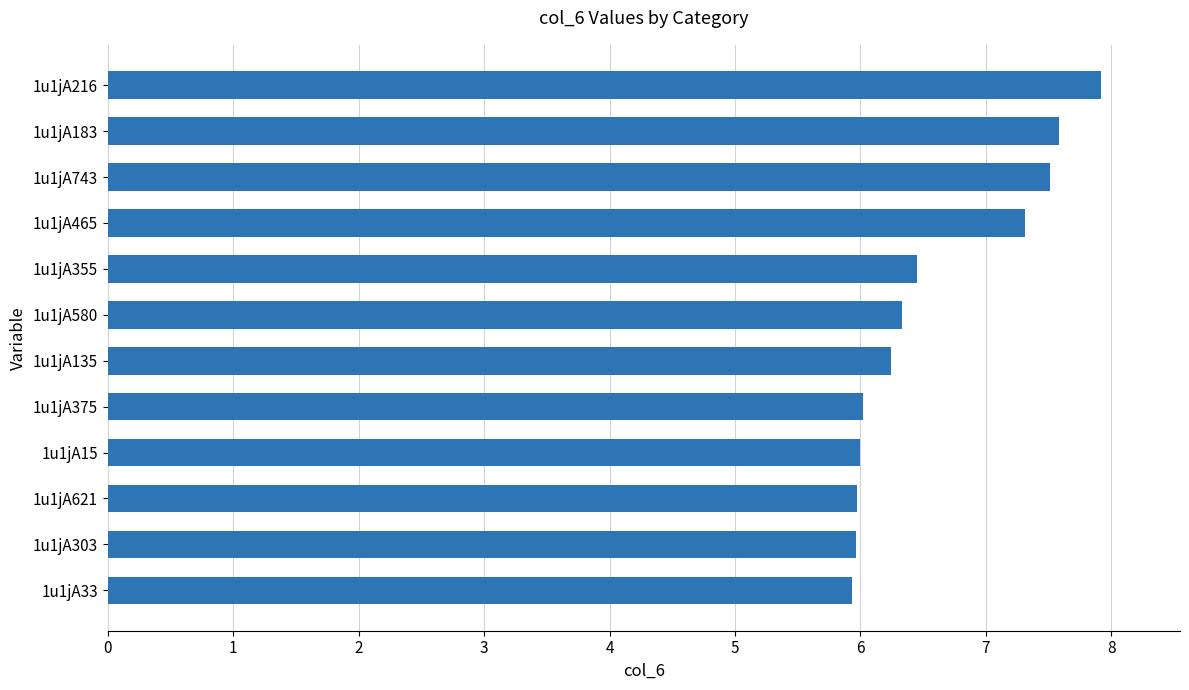

Between 1u1jA375 and 1u1jA135, which is larger?

1u1jA135